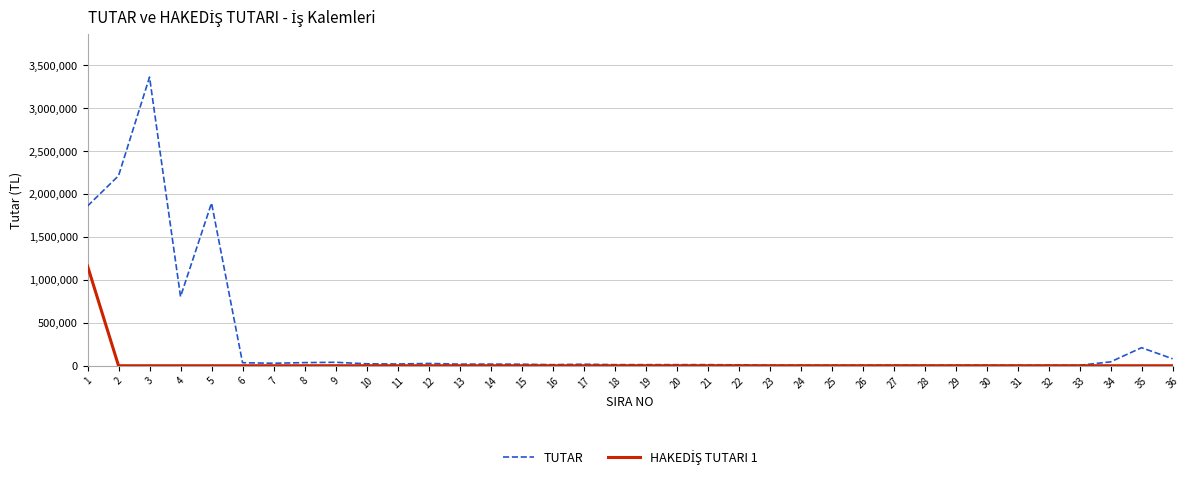

Which series has the largest range (max minus min)?

TUTAR